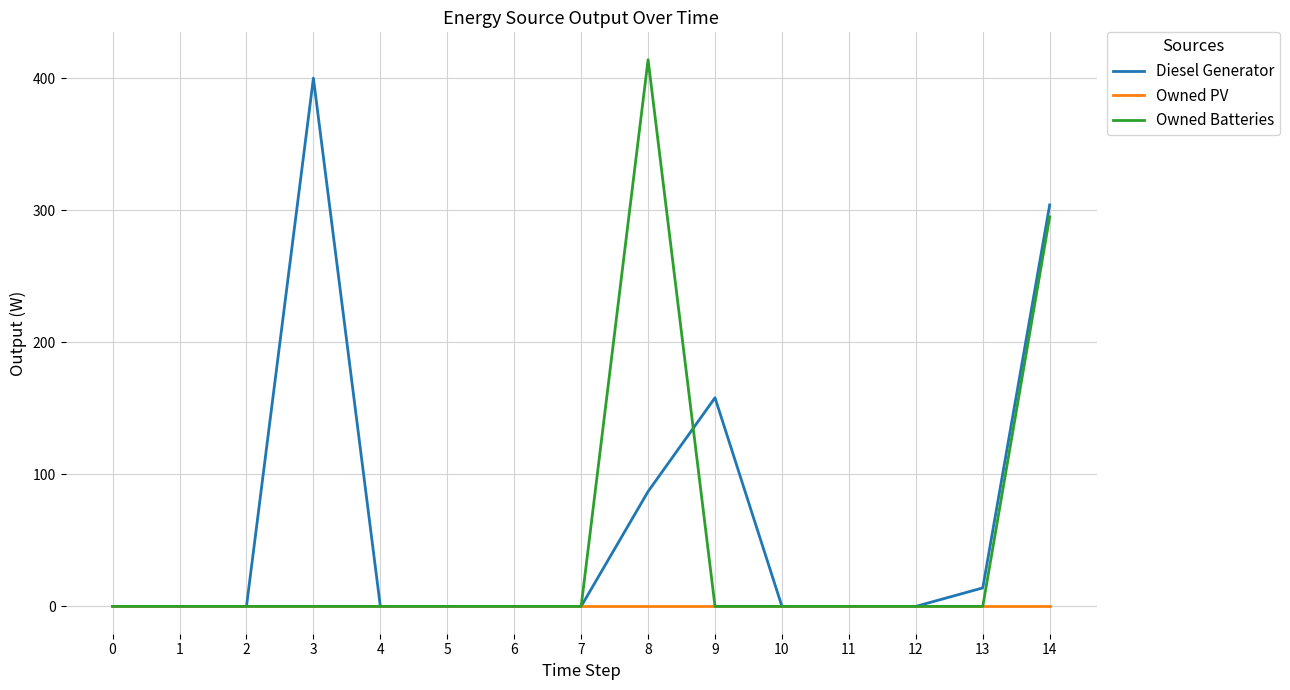

Rank the series by their average value, from highest to lowest.

Diesel Generator, Owned Batteries, Owned PV